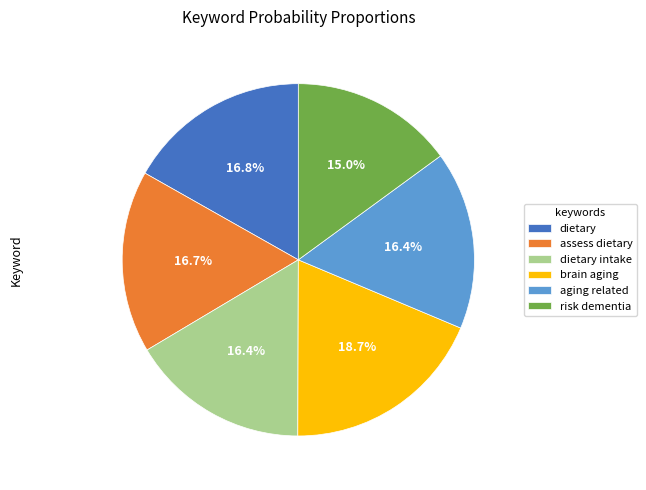

To the nearest percent, what percentage of the pie is dietary?

17%